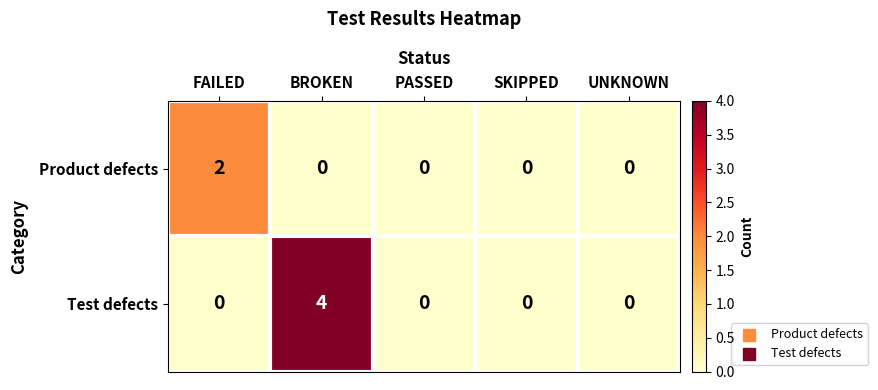

Which series has the widest spread of values?

Test defects